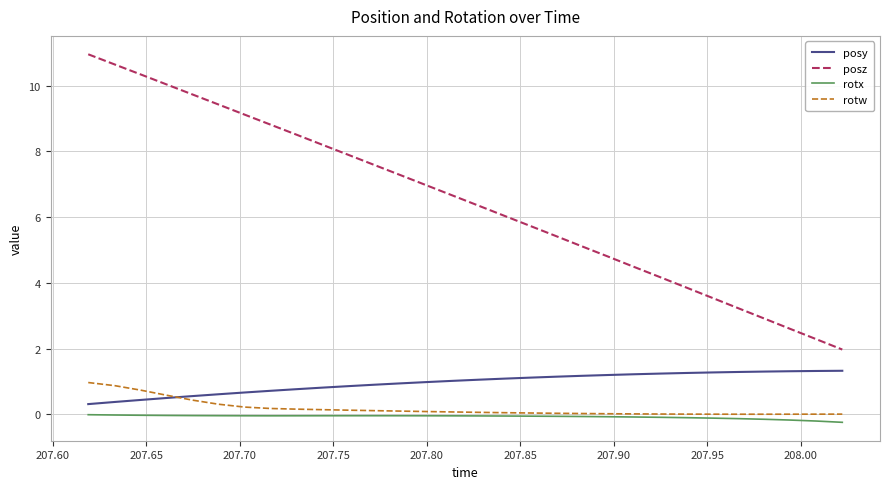

What is the lowest value of the posy series?

0.3